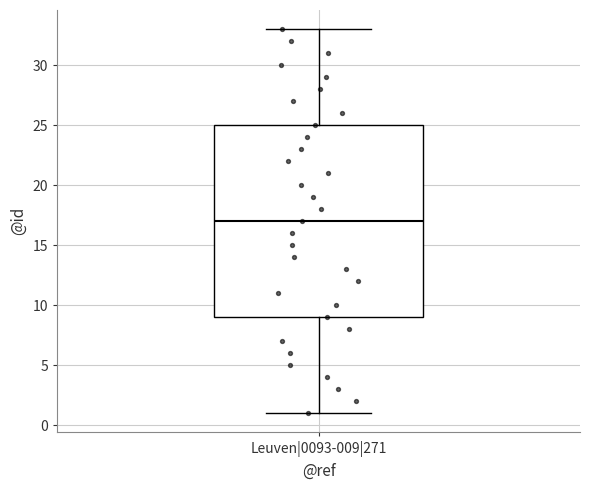

Transcribe this box plot: give where the median line is, the range the box spans, and where the two whiskers end, as read against the y-axis. The values are not printed on the chart, so give them approximately, as read against the axis.

median 17, box 9 to 25, whiskers 1 to 33